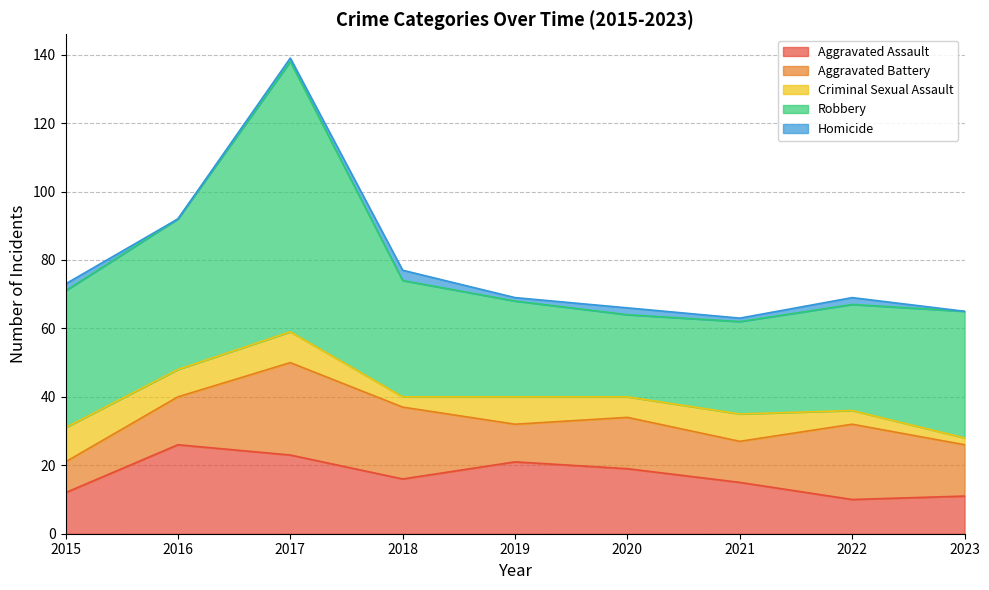

Is the value of Homicide at 2023 greater than the value of Robbery at 2019?

No